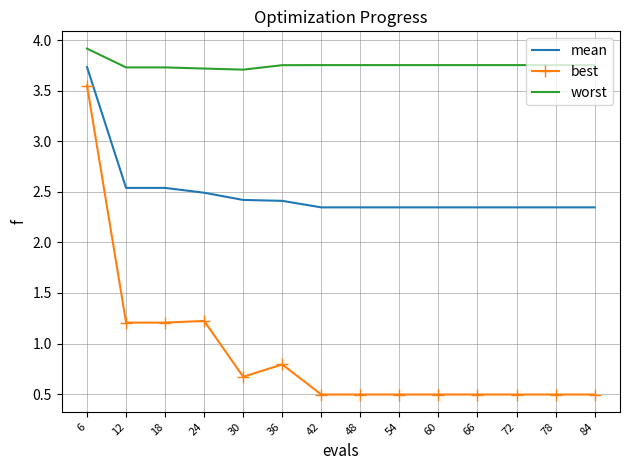

List the series in order of their overall mean, highest first.

worst, mean, best